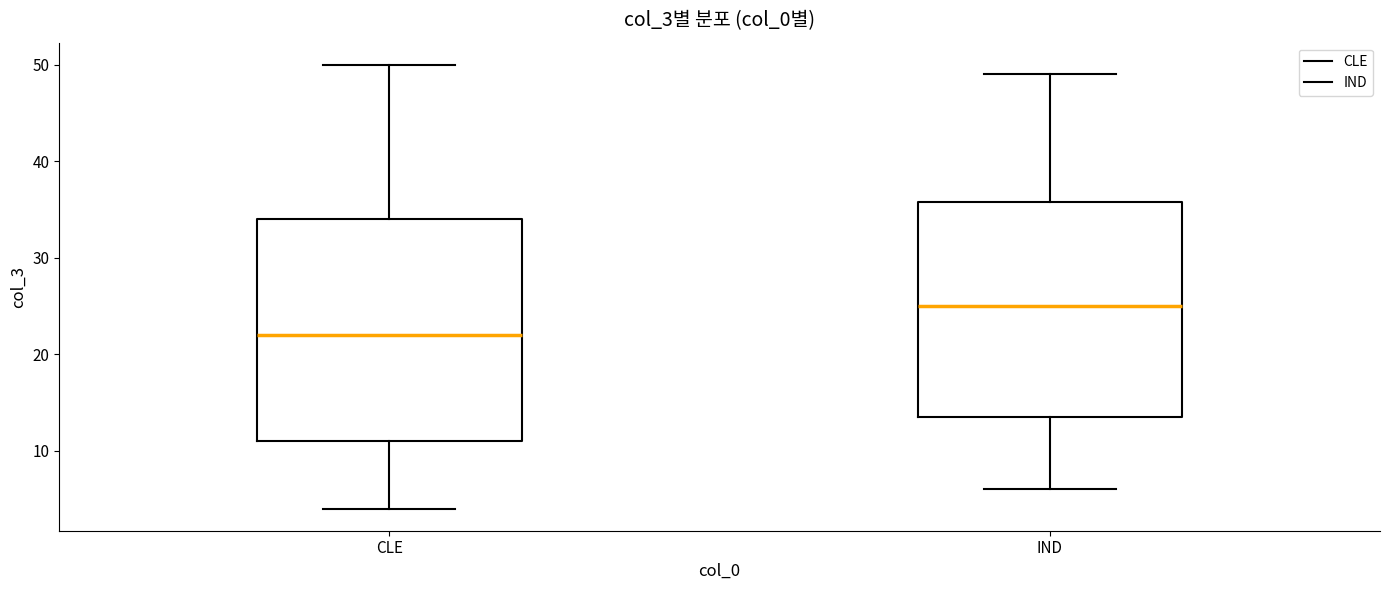

Which box has the highest median line?

IND